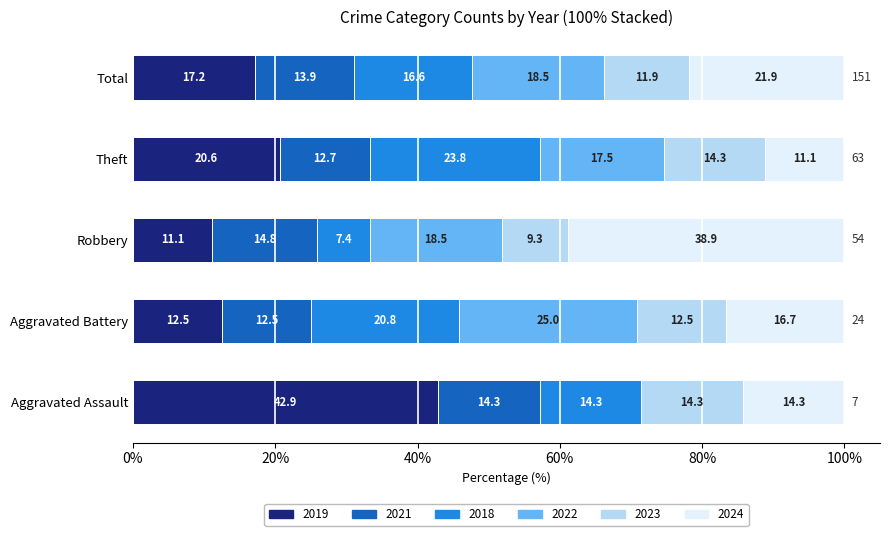

What is the highest value of the 2019 series?

42.9